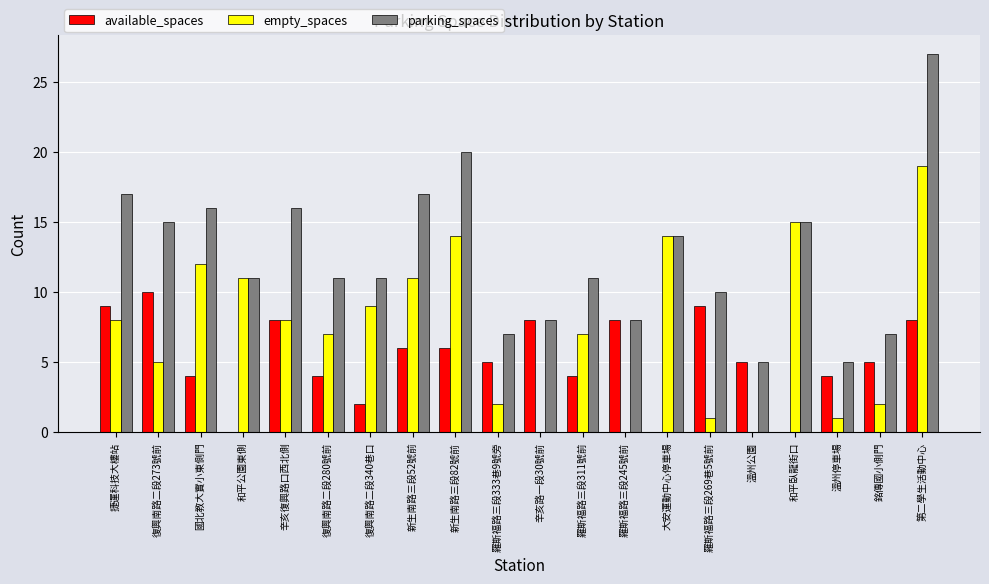

What is the total value across all series at 溫州停車場?

10